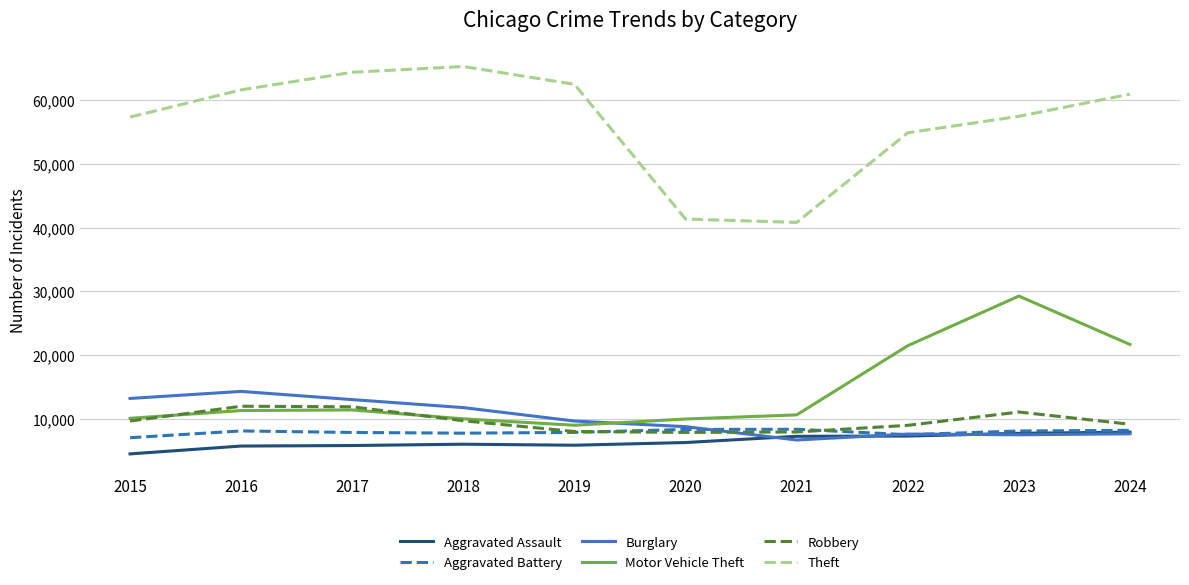

What is the maximum value shown in the chart?

65290